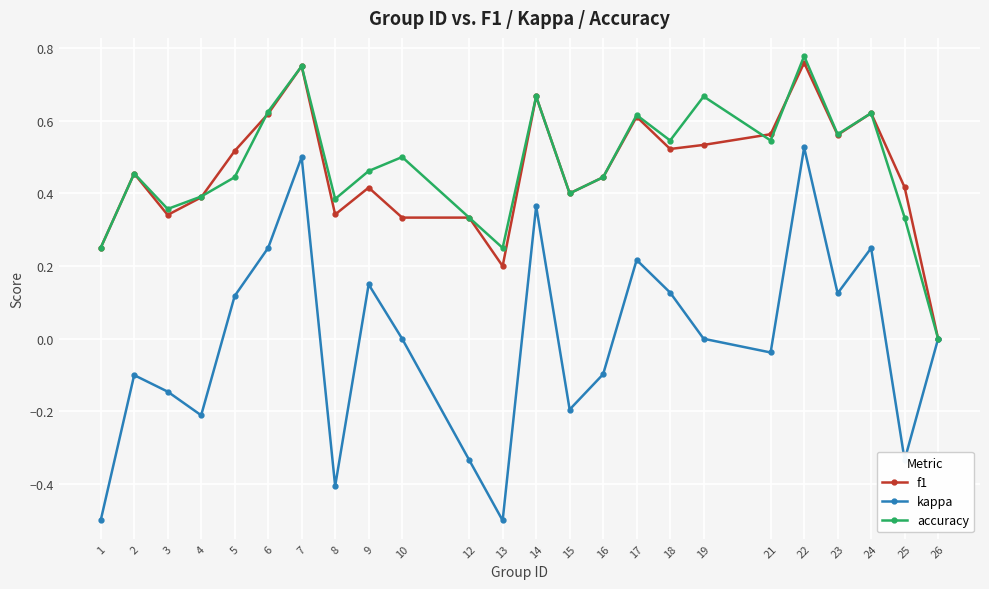

Is the value of kappa at 18 greater than the value of accuracy at 3?

No